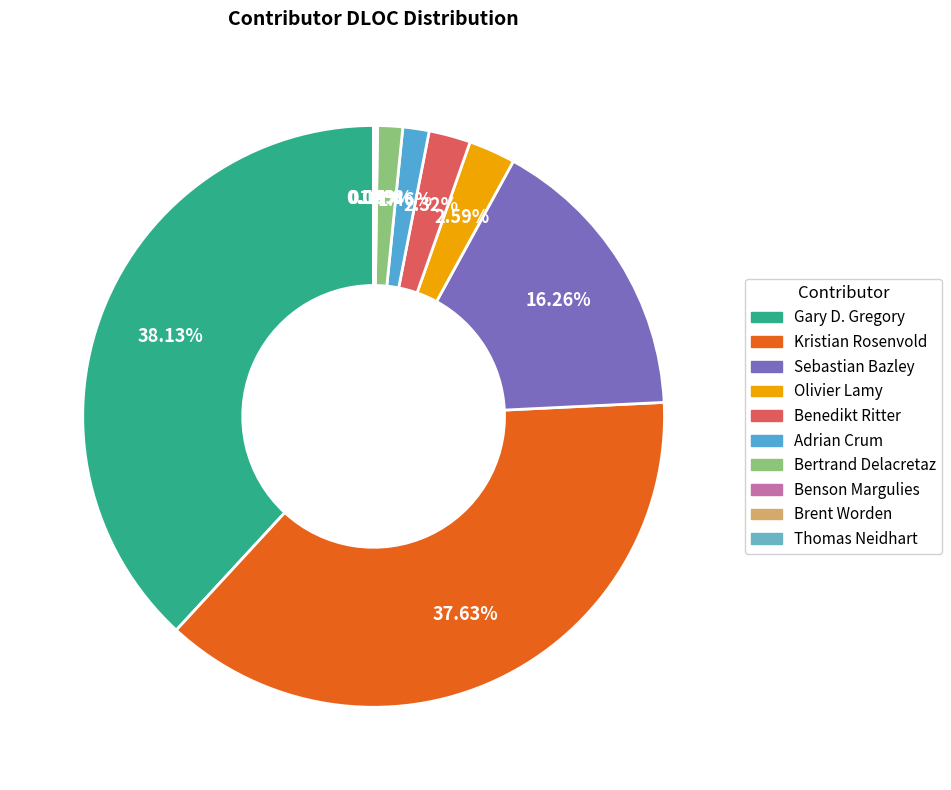

To the nearest percent, what portion does Benedikt Ritter represent?

2%